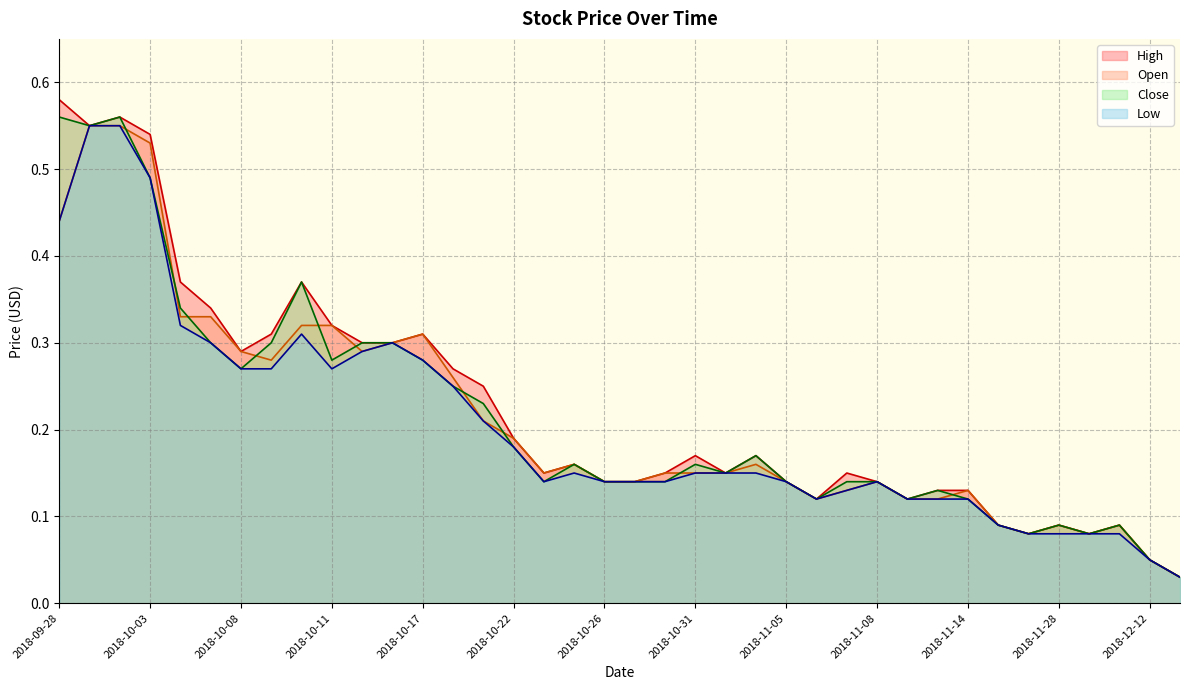

The value of Open at 2018-10-16 is 0.1. True or false?

False